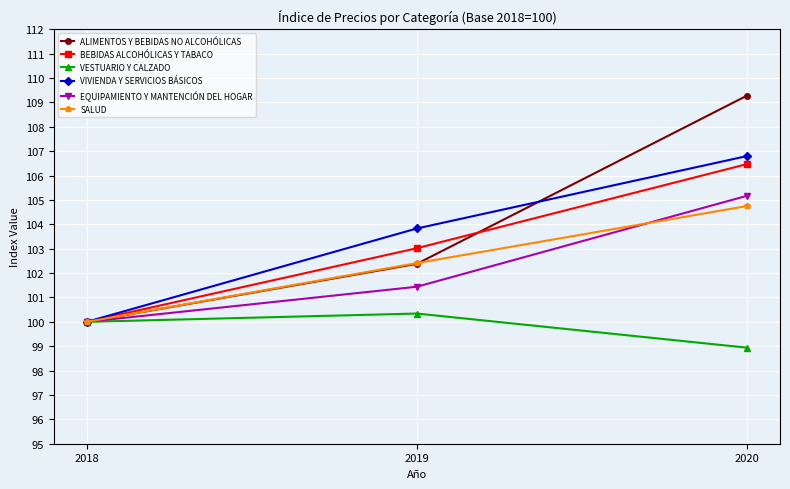

How many lines are shown in the chart?

6